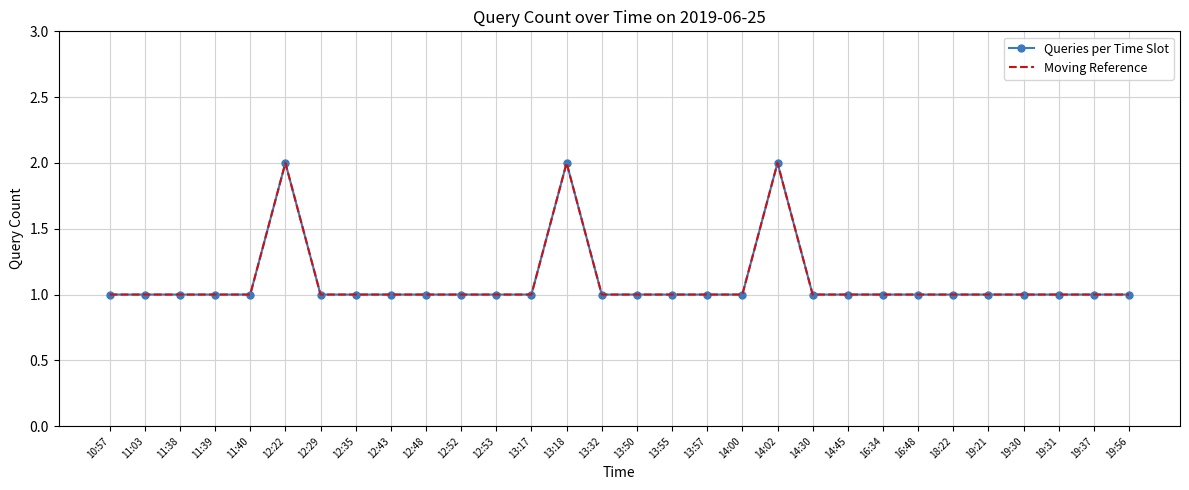

At which category is the sum across all series the highest?

12:22